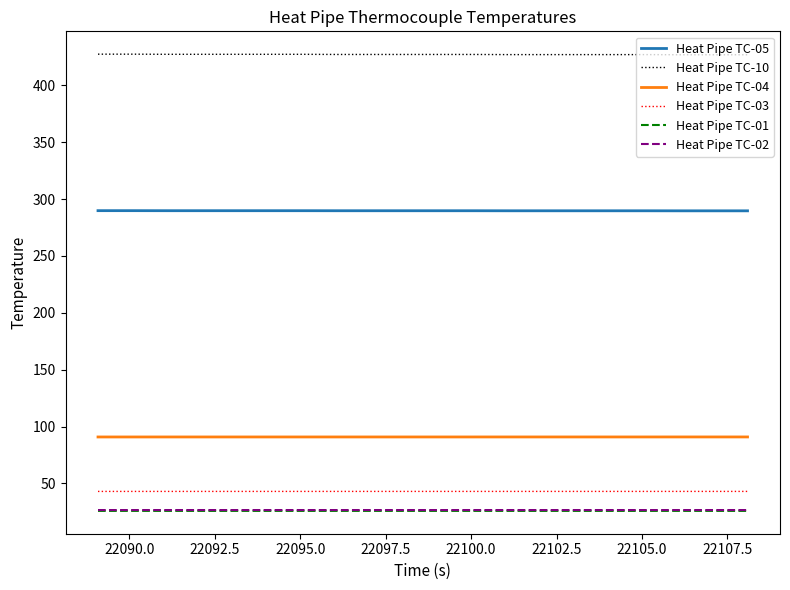

True or false: Heat Pipe TC-04 and Heat Pipe TC-05 cross at least once.

False